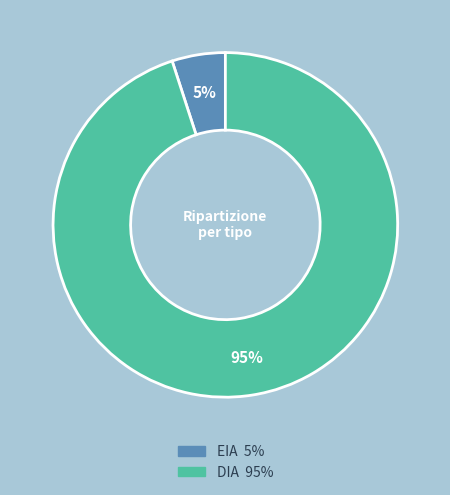

Which slice is the smallest?

EIA